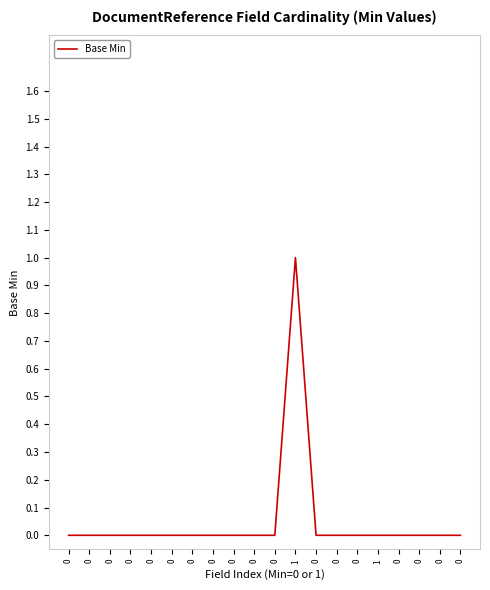

How many distinct data groups are displayed?

1